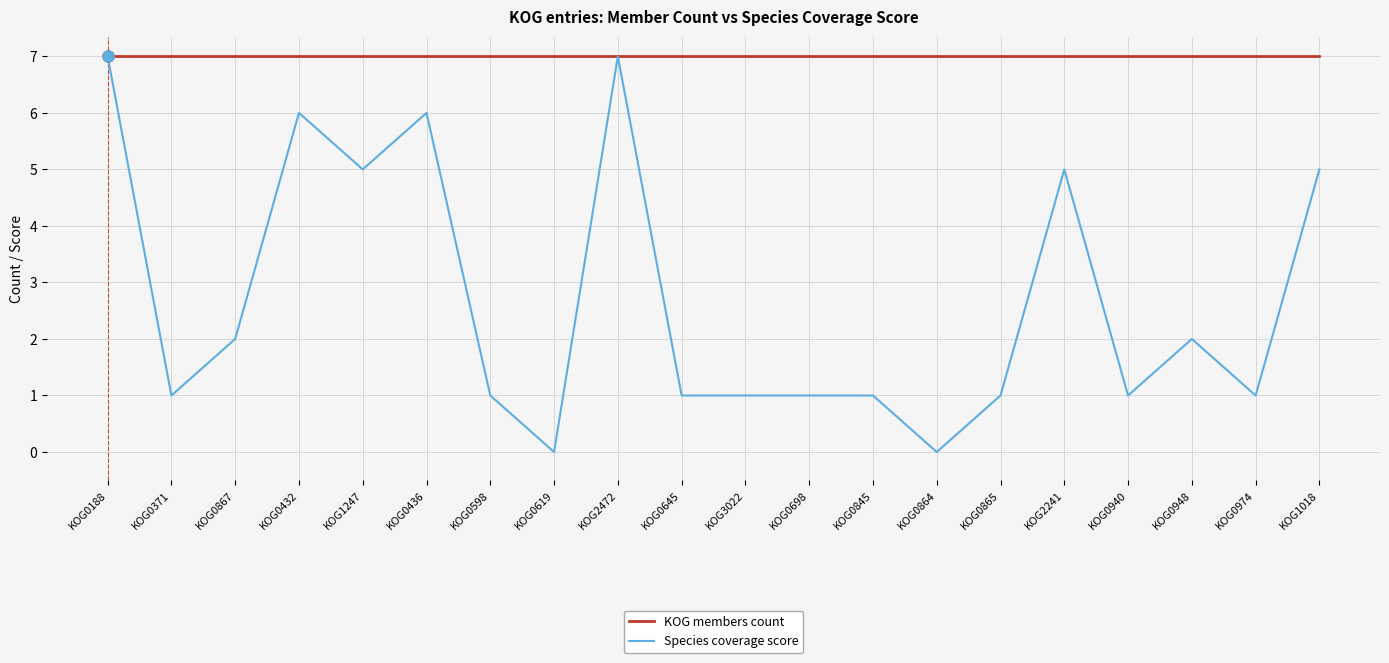

What position from the left is KOG0865?

15